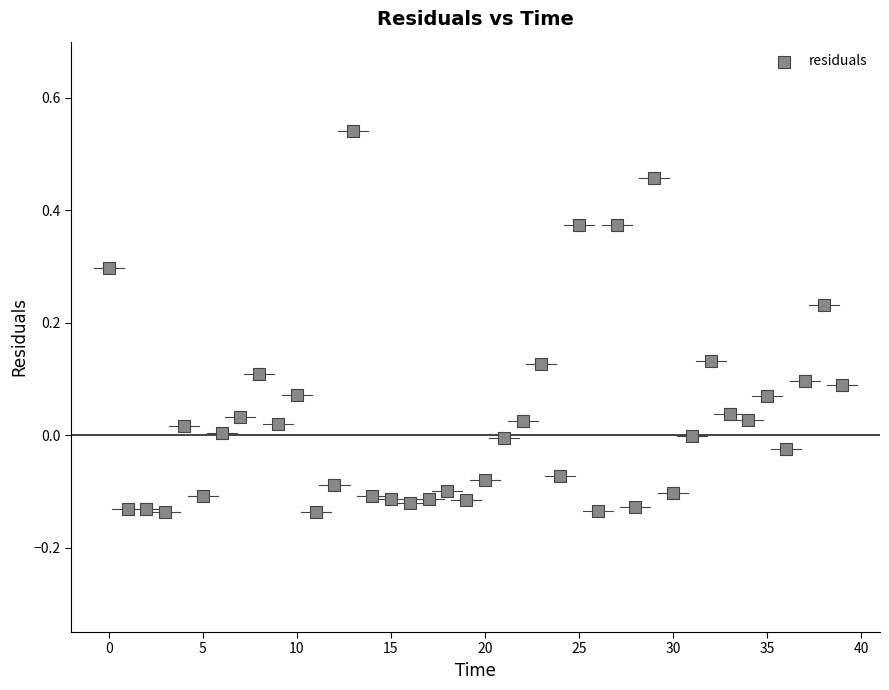

What is the range of Y values (max minus min)?

0.7